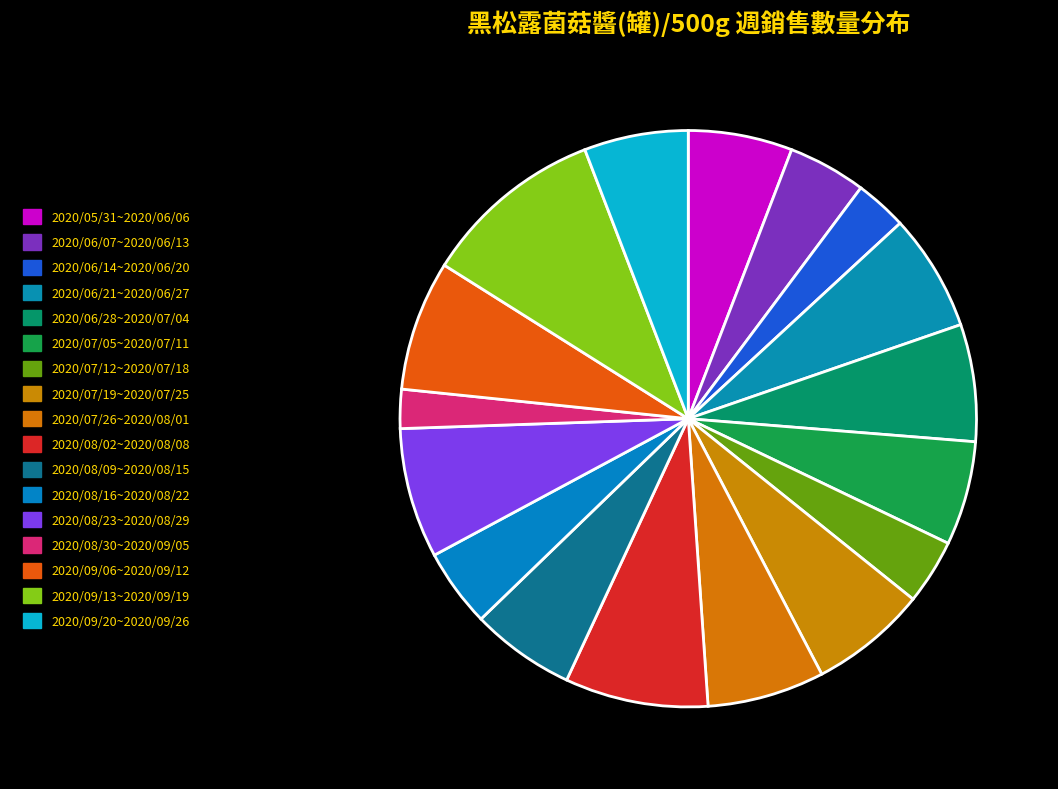

To the nearest percent, what percentage of the pie is 2020/08/30~2020/09/05?

2%